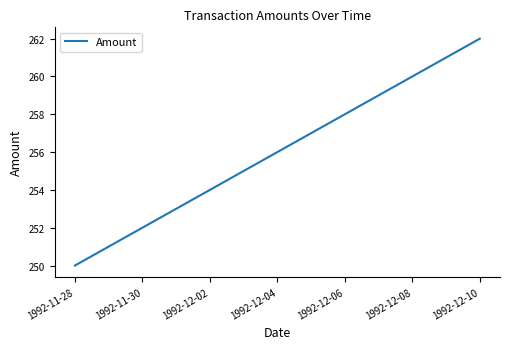

What is the smallest value displayed?

250